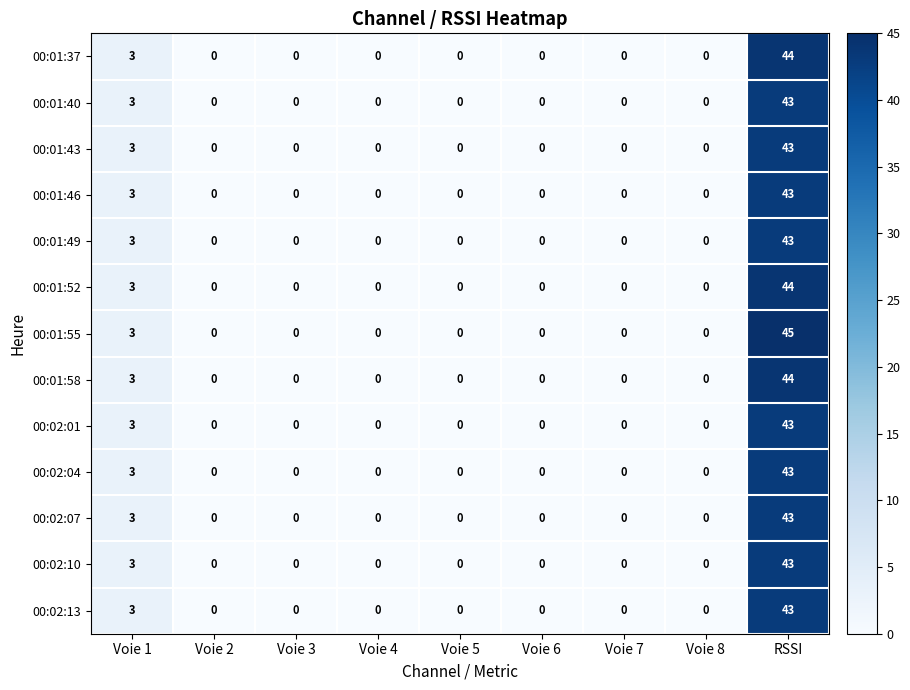

What value does the 00:01:49 series have at Voie 1, to the nearest 5?

5